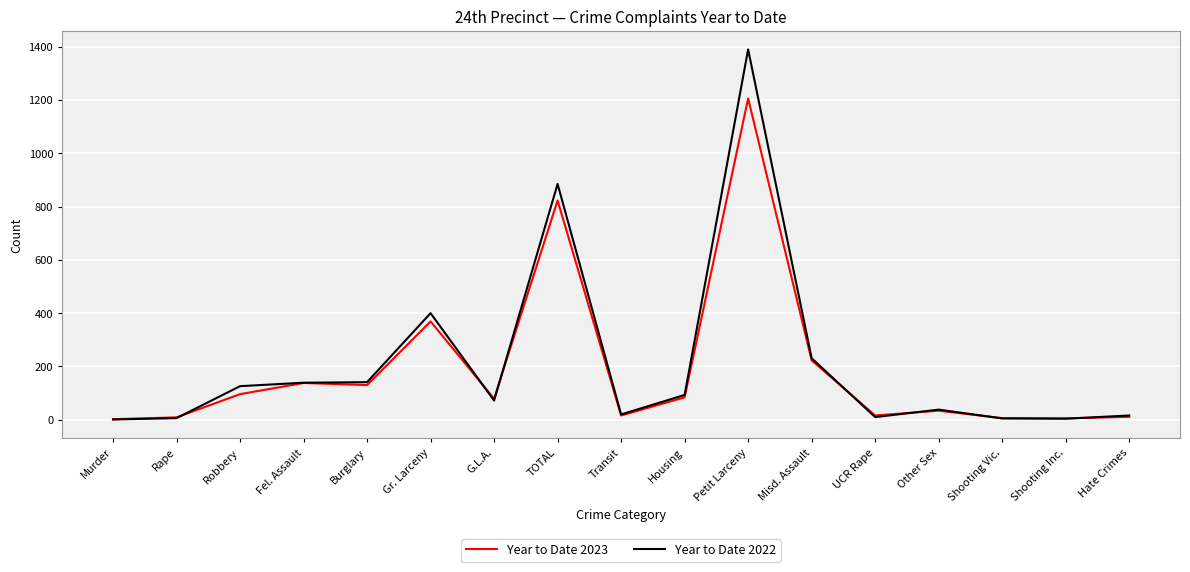

Is it true that Year to Date 2022 equals 126 at Robbery?

True